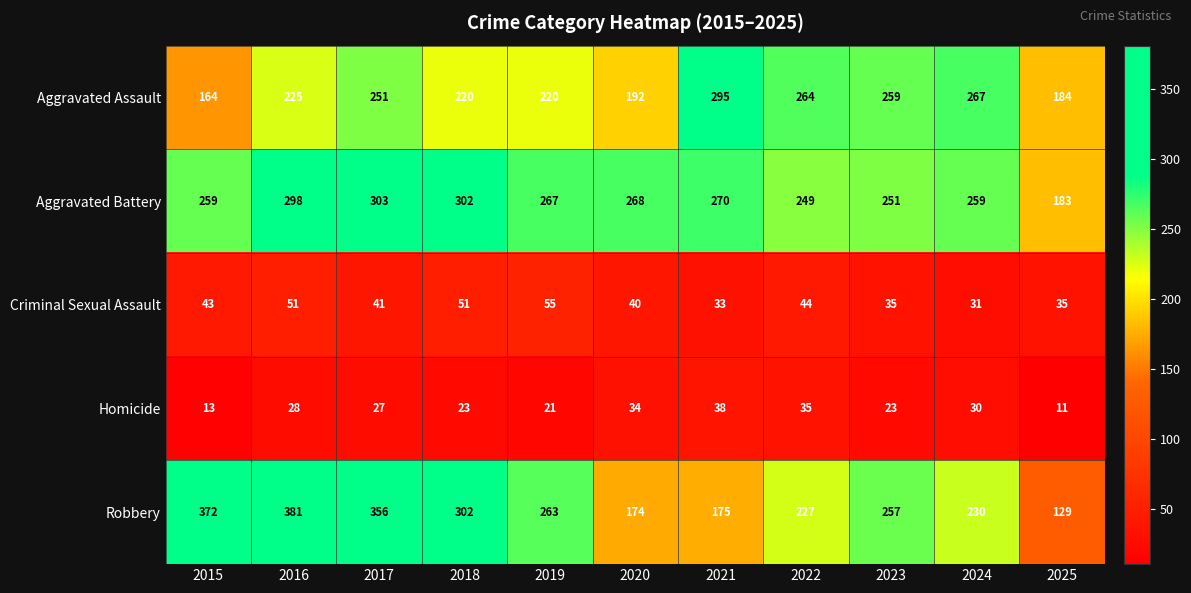

What is the smallest value displayed?

11